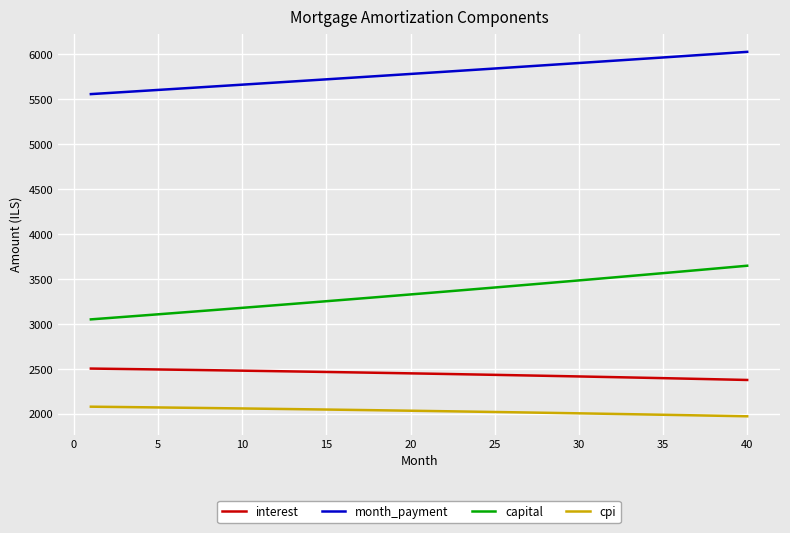

What is the difference between the maximum and minimum values in the cpi series?

106.9